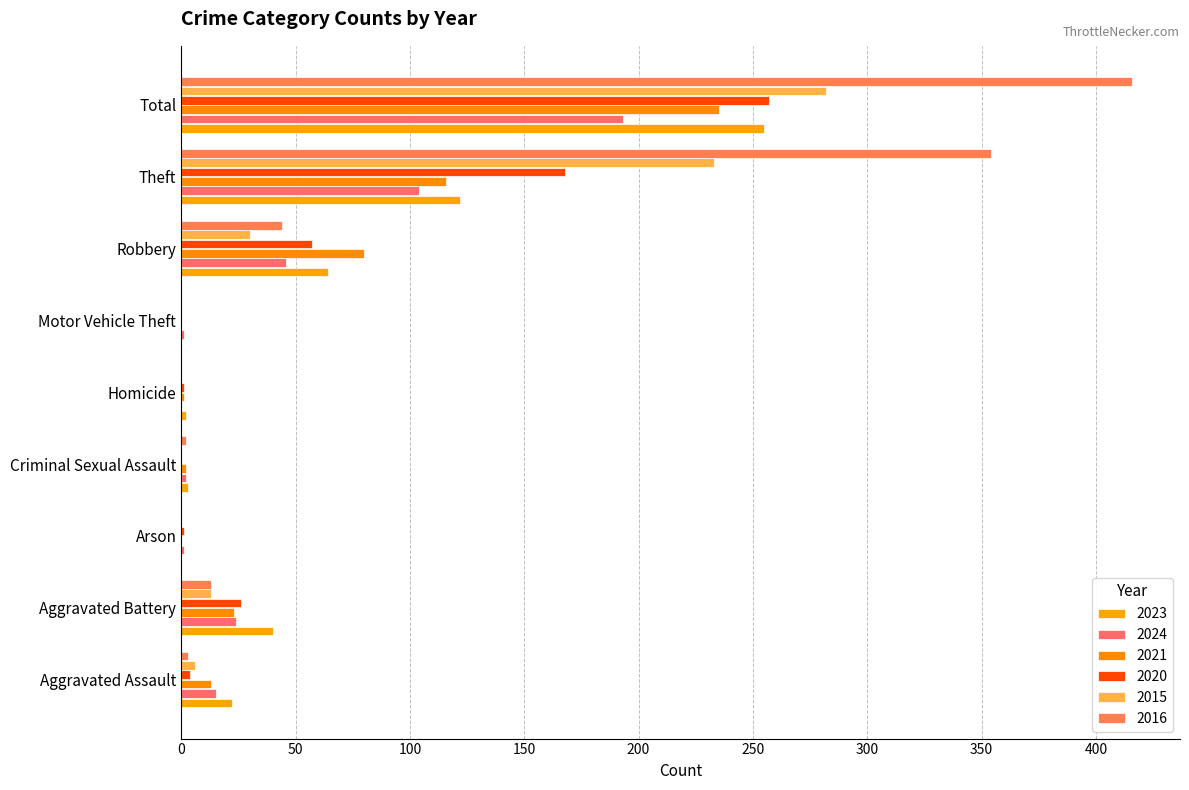

How many distinct data groups are displayed?

6